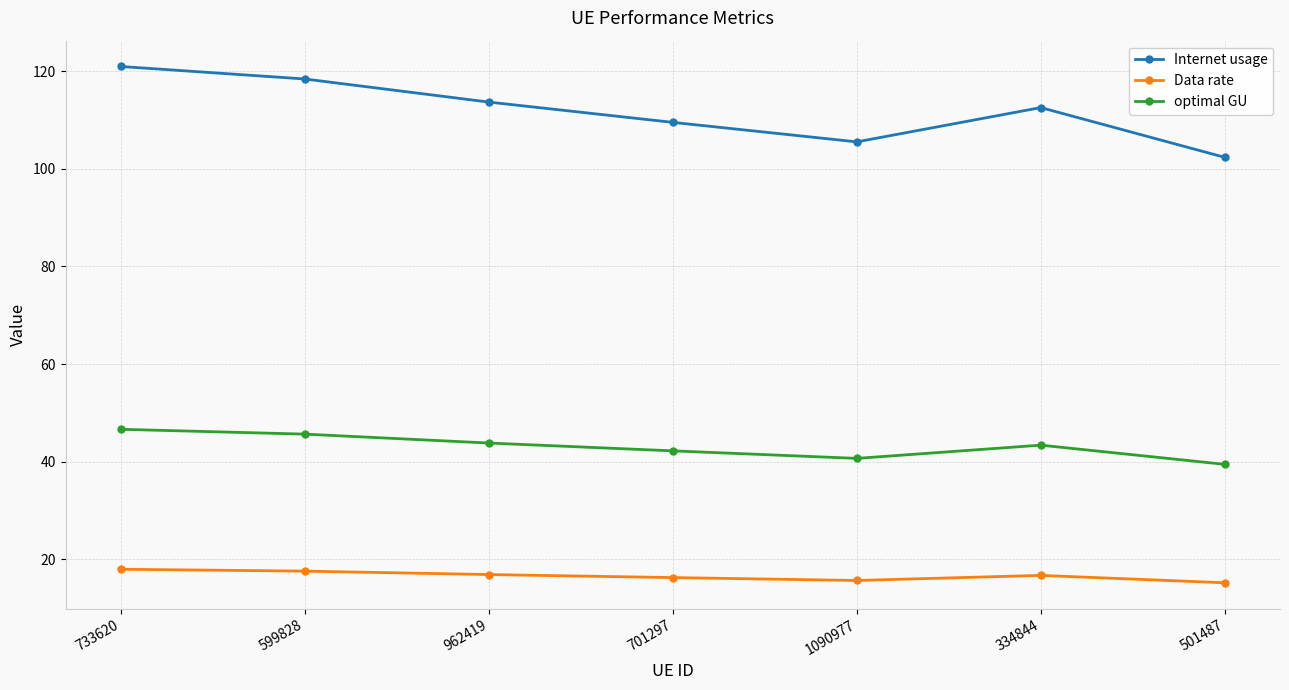

Rank the series at 701297 from highest to lowest value.

Internet usage, optimal GU, Data rate